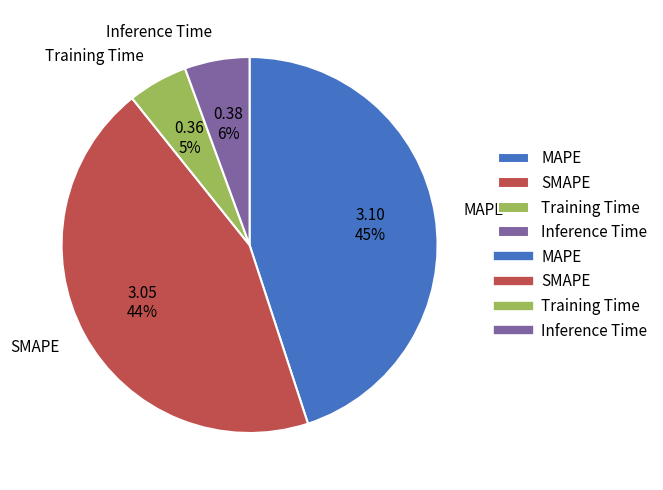

Does SMAPE account for over 50% of the chart?

No